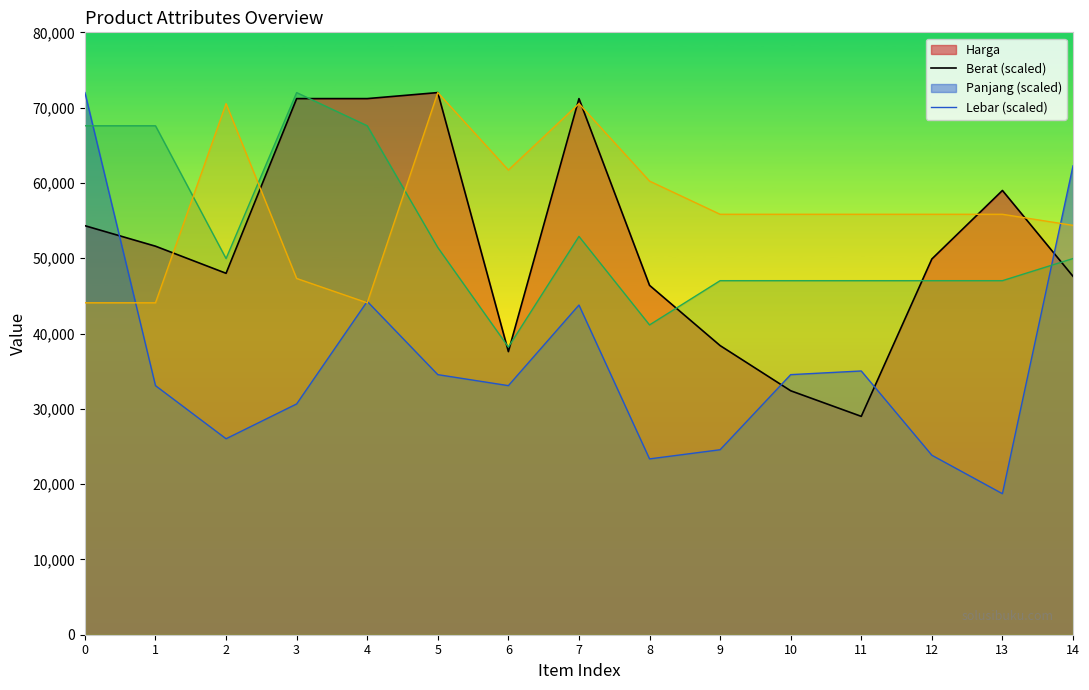

In Harga, how many points are lower than both neighbors (excluding endpoints)?

3